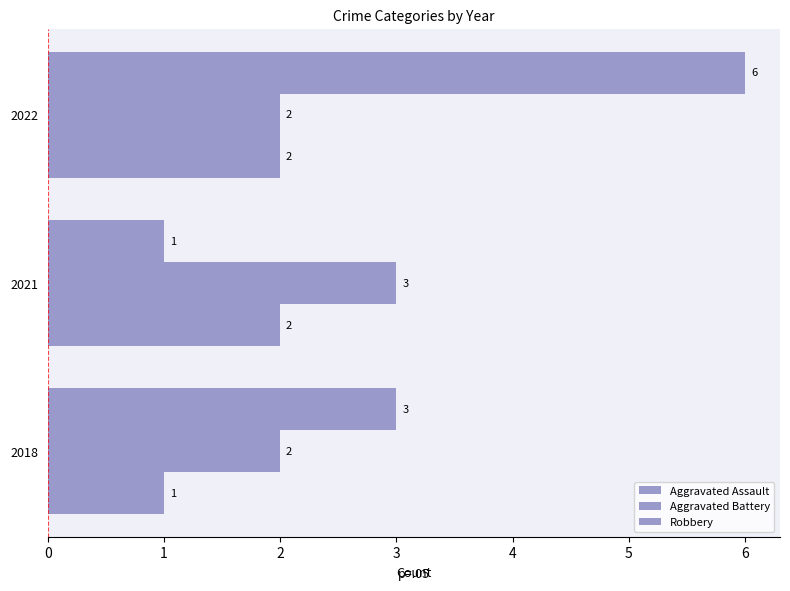

What is the difference between the second highest and minimum values in the Aggravated Assault series?

1